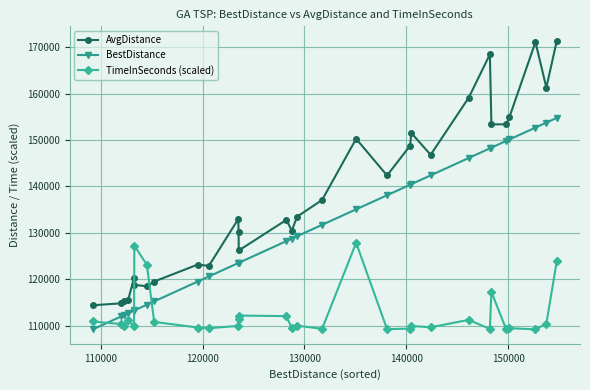

What is the smallest value displayed?

109205.3